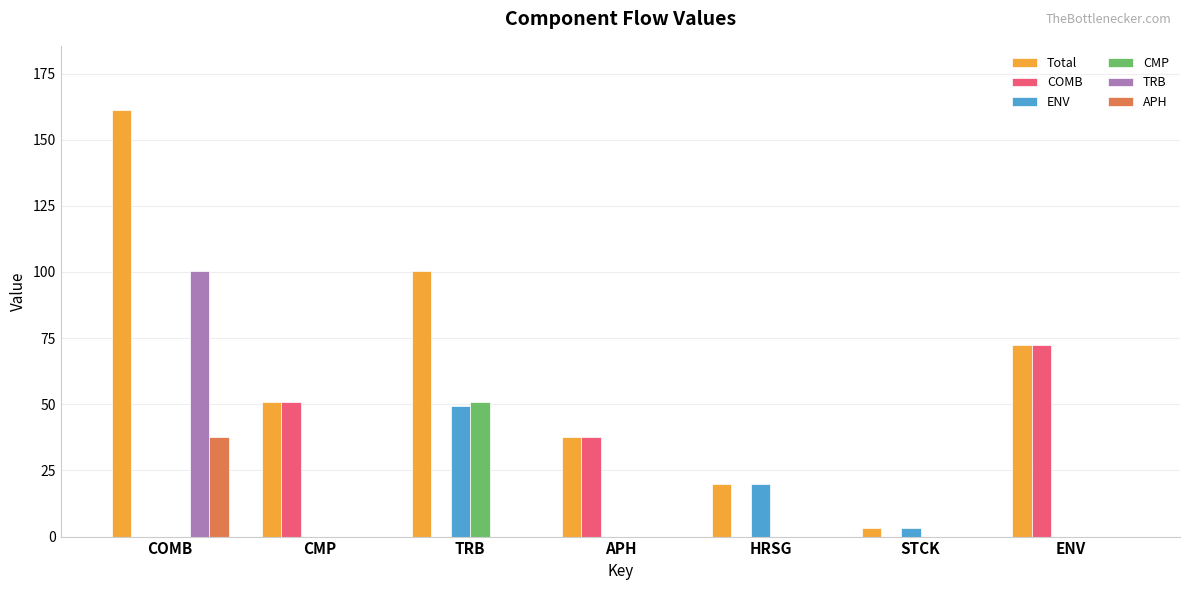

Reading left to right, extract all data points from this chart.

Total: COMB=161.3	CMP=51.0	TRB=100.2	APH=37.8	HRSG=19.9	STCK=3.3	ENV=72.5
COMB: COMB=0.0	CMP=51.0	TRB=0.0	APH=37.8	HRSG=0.0	STCK=0.0	ENV=72.5
ENV: COMB=0.0	CMP=0.0	TRB=49.2	APH=0.0	HRSG=19.9	STCK=3.3	ENV=0.0
CMP: COMB=0.0	CMP=0.0	TRB=51.0	APH=0.0	HRSG=0.0	STCK=0.0	ENV=0.0
TRB: COMB=100.2	CMP=0.0	TRB=0.0	APH=0.0	HRSG=0.0	STCK=0.0	ENV=0.0
APH: COMB=37.8	CMP=0.0	TRB=0.0	APH=0.0	HRSG=0.0	STCK=0.0	ENV=0.0